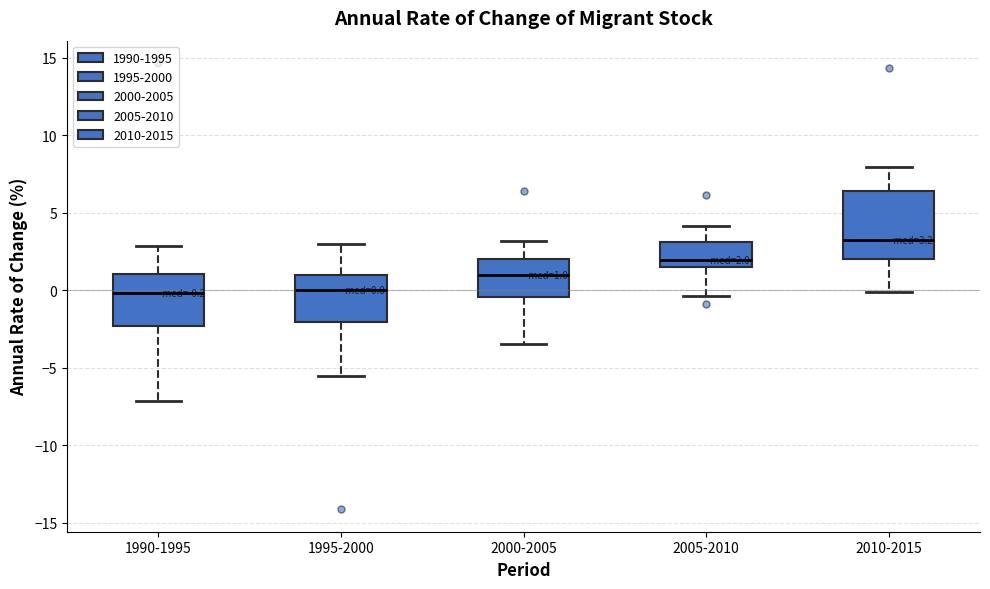

Which box has the highest median line?

2010-2015